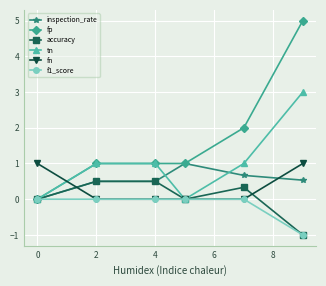

Which series has the largest total across all categories?

fp